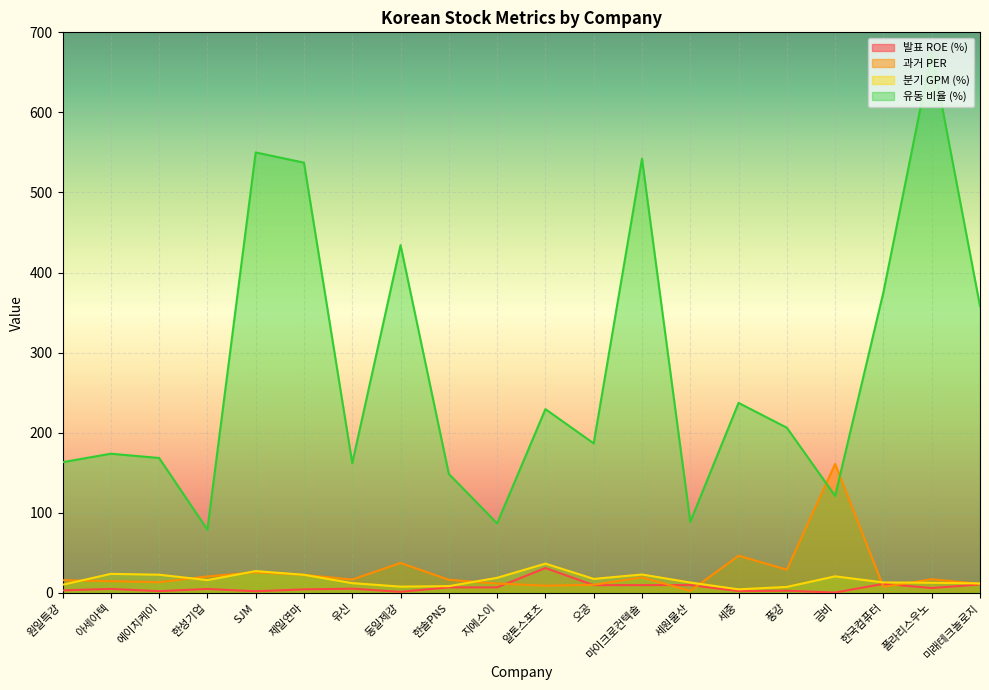

True or false: 유동 비율 (%) and 분기 GPM (%) cross at least once.

False